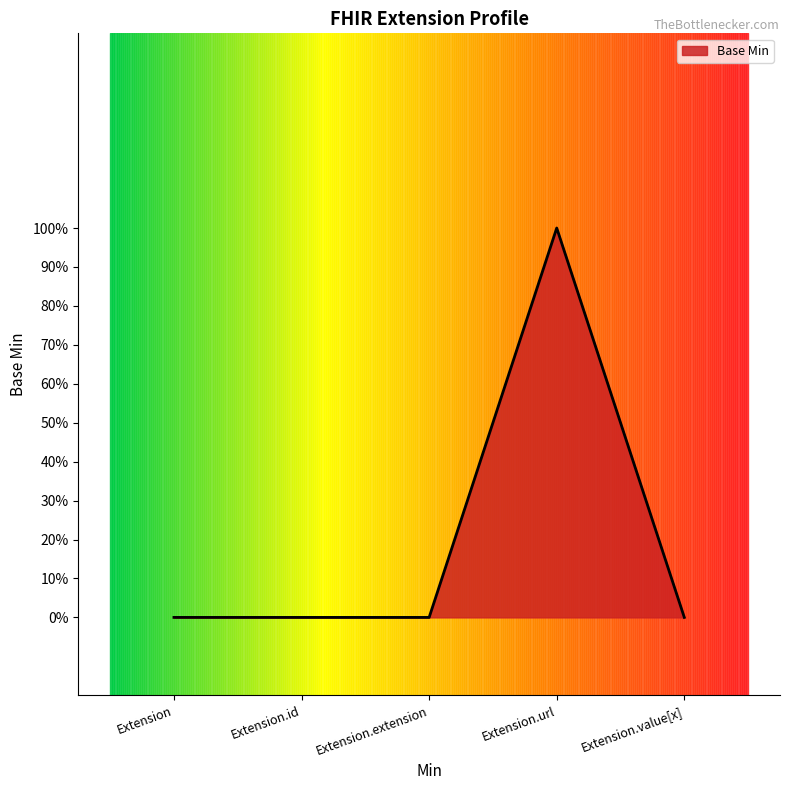

Reading right to left, extract all data points from this chart.

0	1	0	0	0